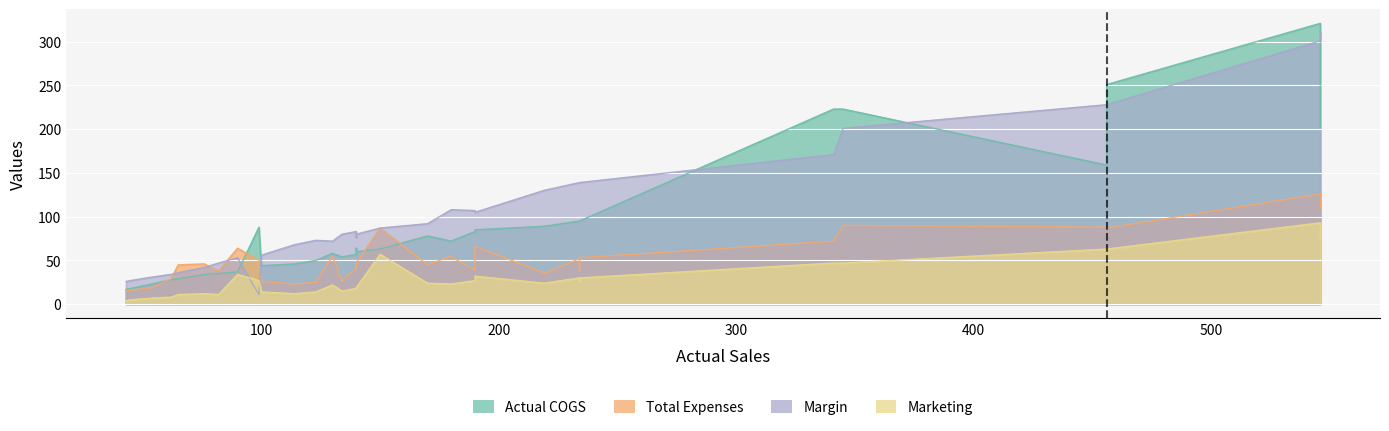

Which series has the largest total across all categories?

Margin